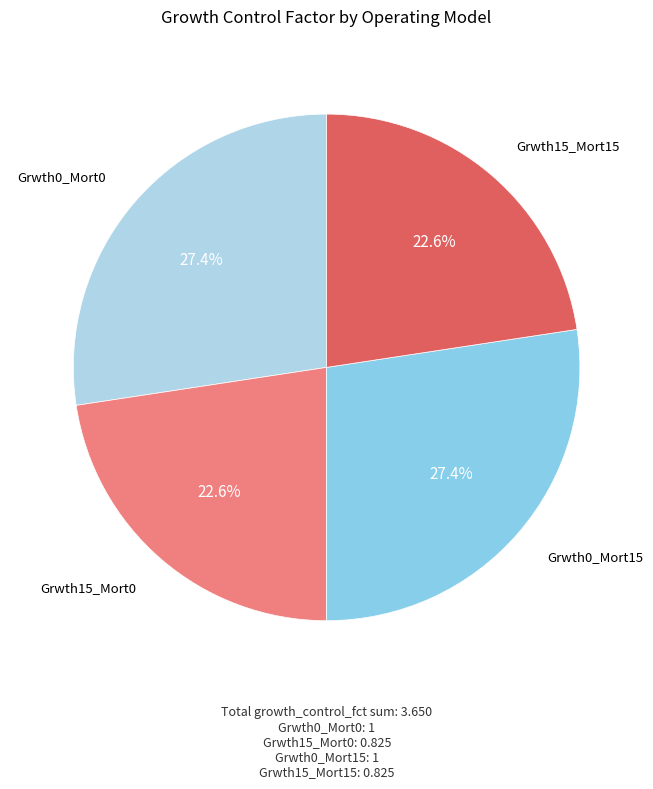

To the nearest percent, what is the average slice percentage?

25%